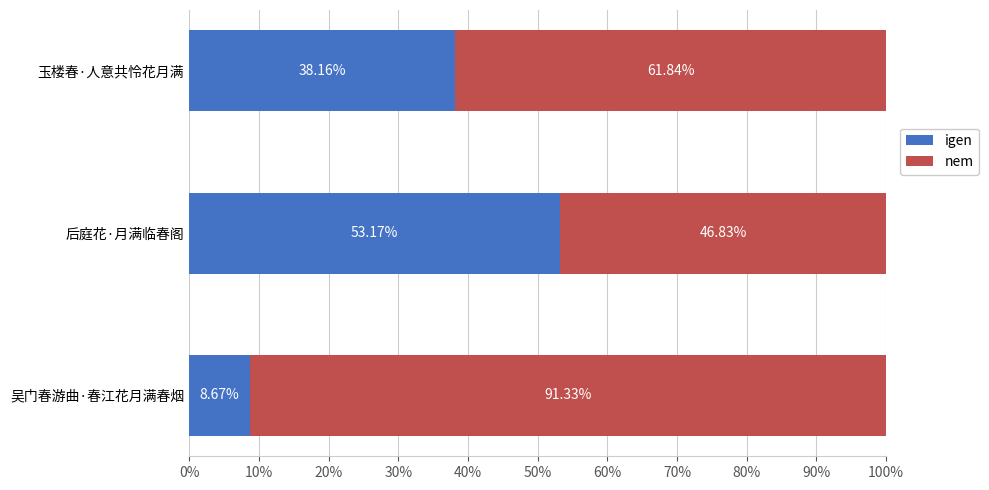

Rank the categories by igen value from highest to lowest.

后庭花·月满临春阁, 玉楼春·人意共怜花月满, 吴门春游曲·春江花月满春烟